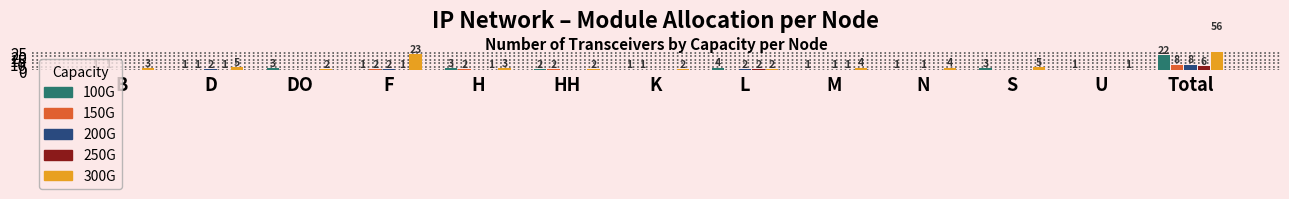

The value of 200G at M is 1. True or false?

False